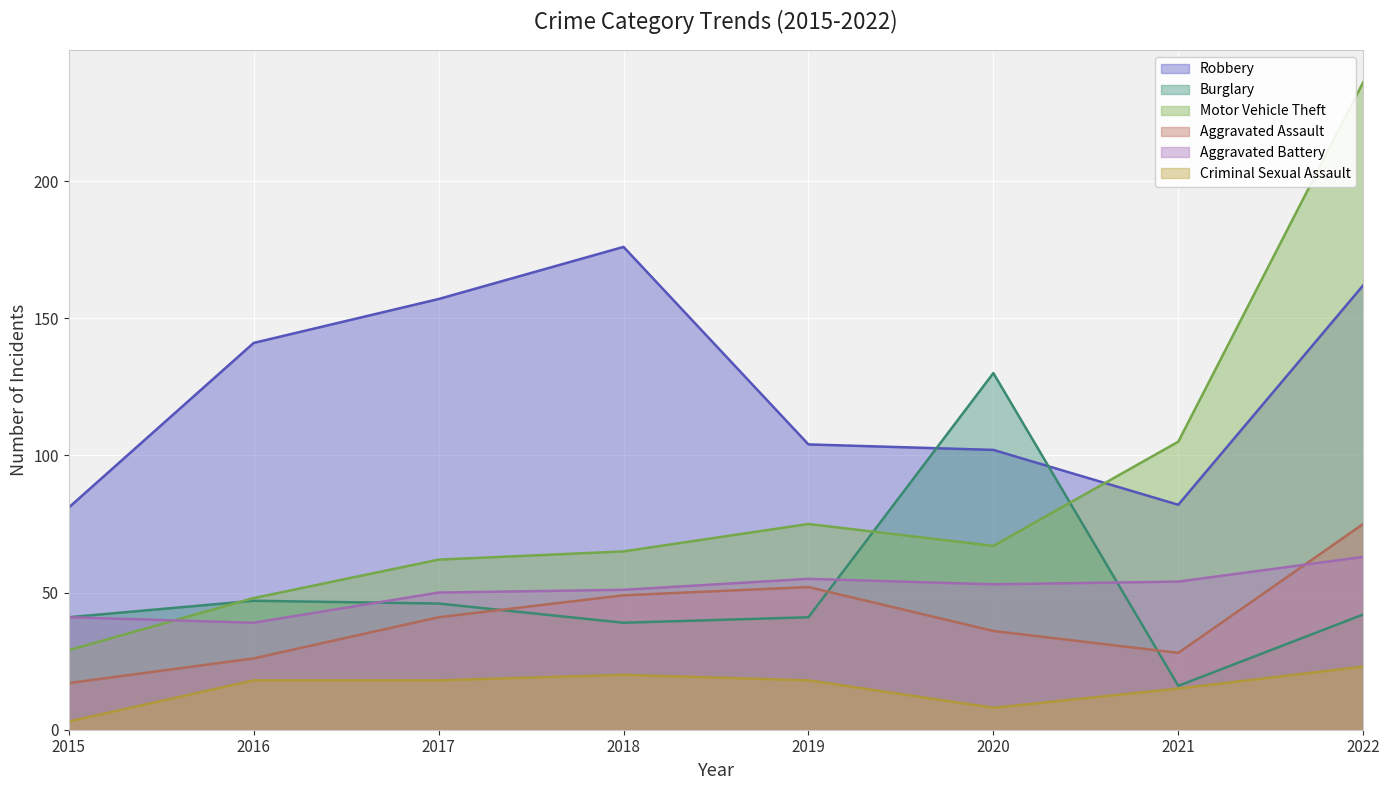

What is the smallest value displayed?

3